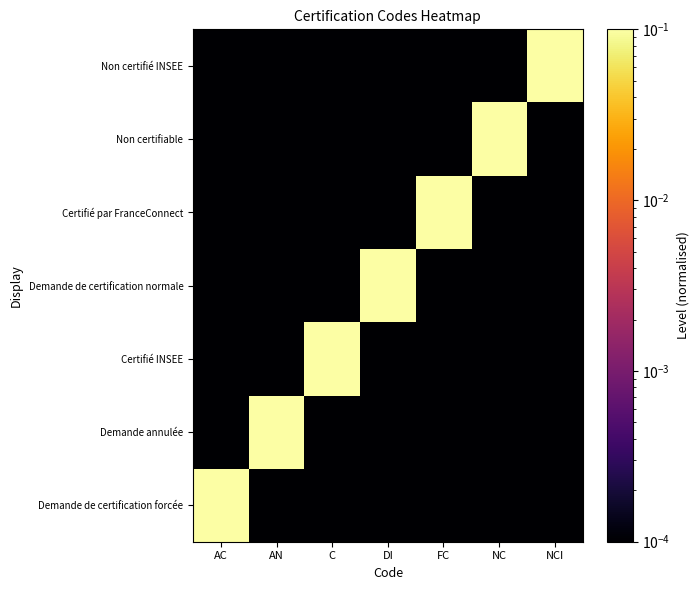

How many categories are shown in the chart?

7